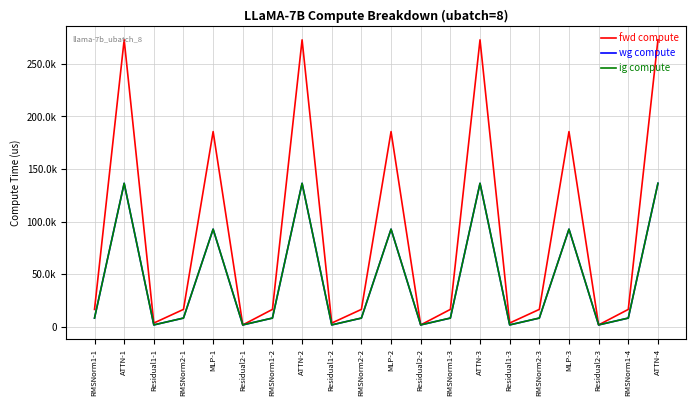

True or false: fwd compute and wg compute cross at least once.

False